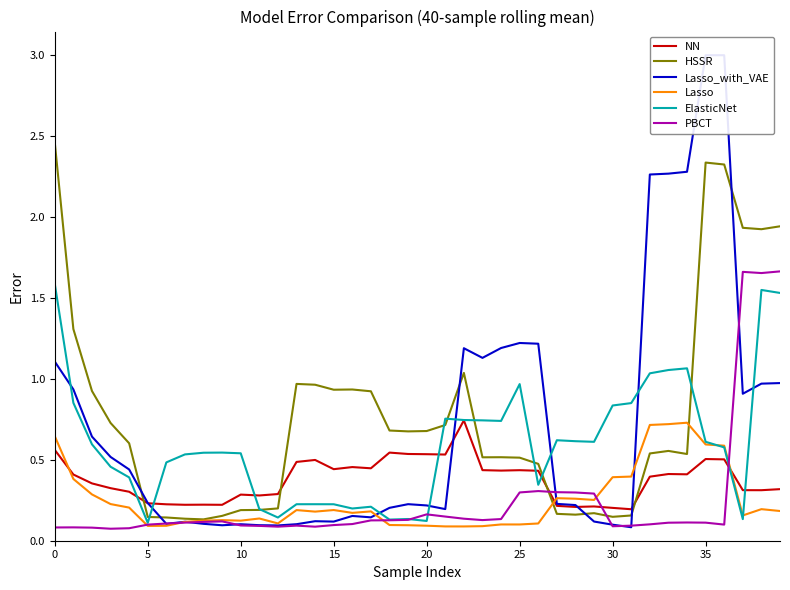

What are all the series names shown in the legend?

NN, HSSR, Lasso_with_VAE, Lasso, ElasticNet, PBCT